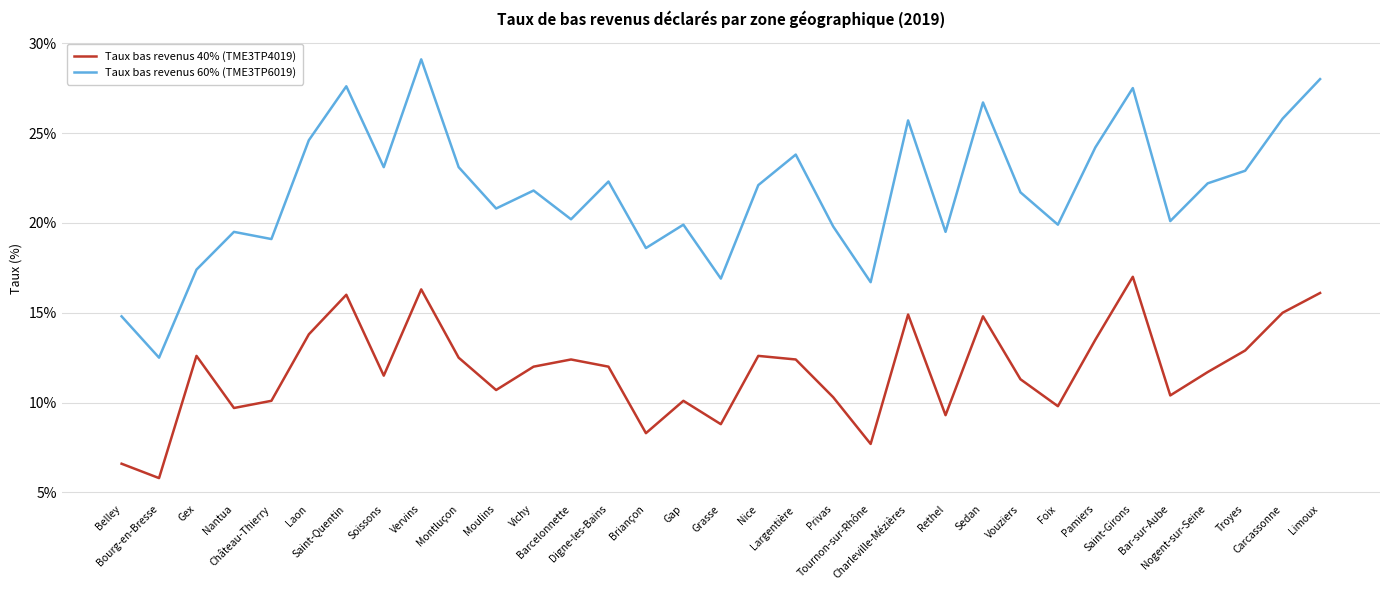

Which series has the largest total across all categories?

Taux bas revenus 60% (TME3TP6019)